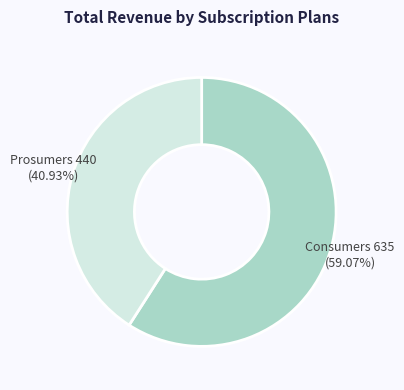

Is there any slice that represents more than half of the pie?

Yes